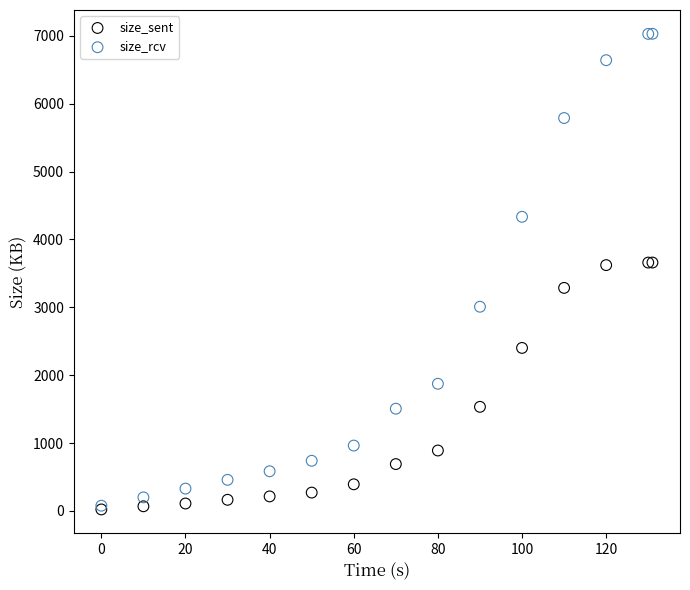

Which series reaches the maximum Y coordinate?

size_rcv